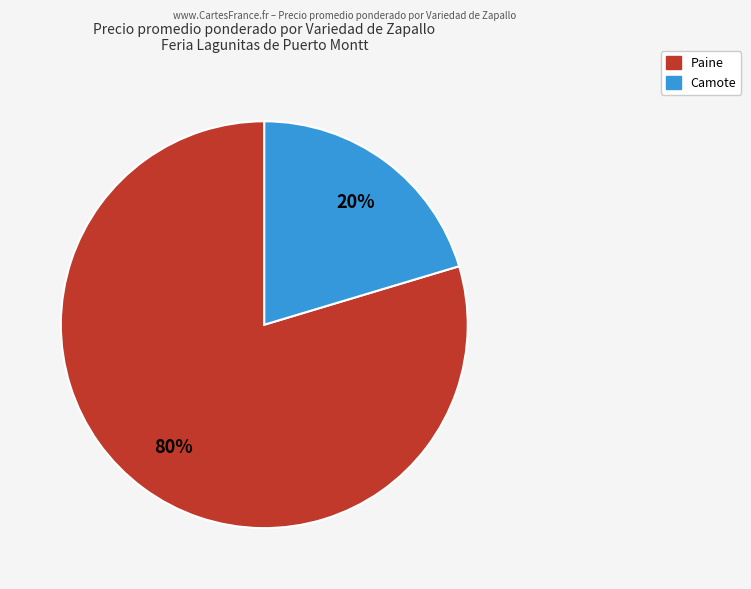

To the nearest percent, what is the average slice percentage?

50%